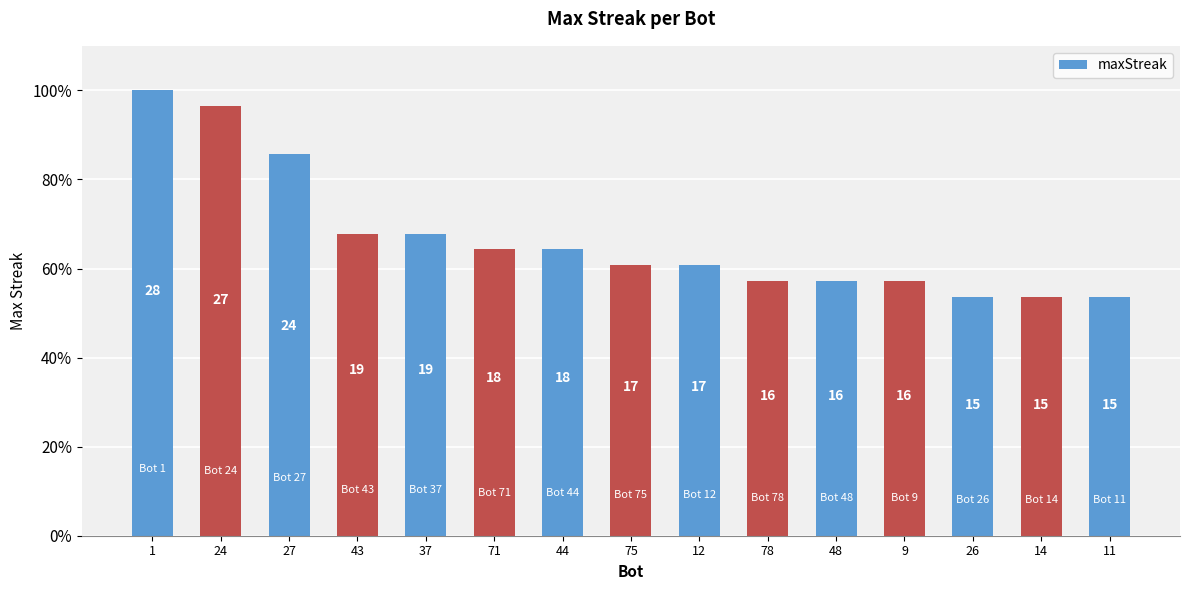

What is the change in value from 1 to 37?

-9